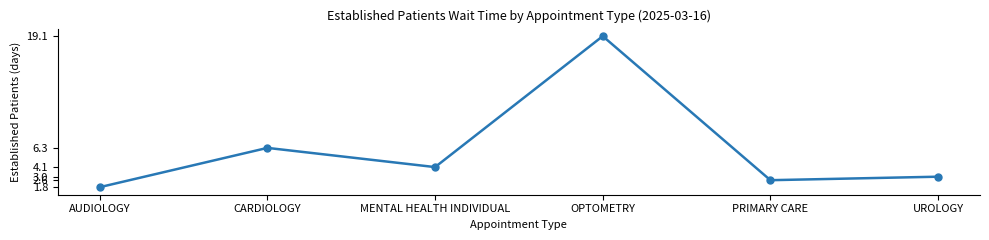

At which category does the data reach its first local peak?

CARDIOLOGY